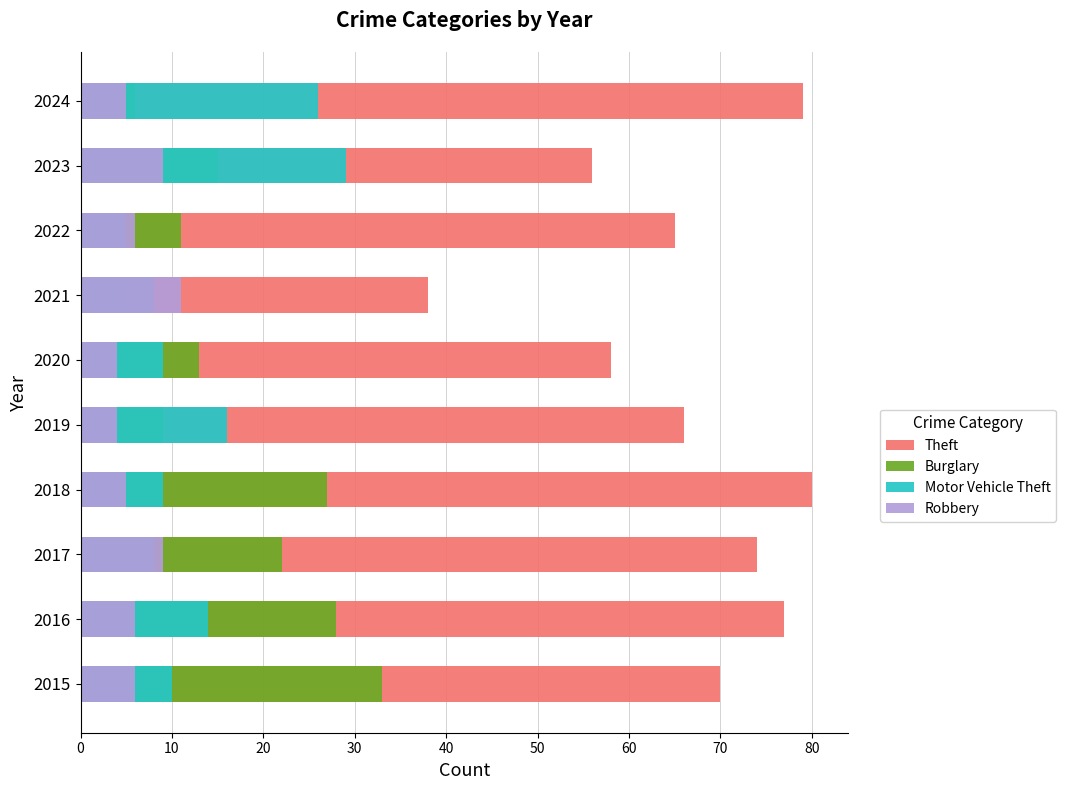

Which series has the largest total across all categories?

Theft